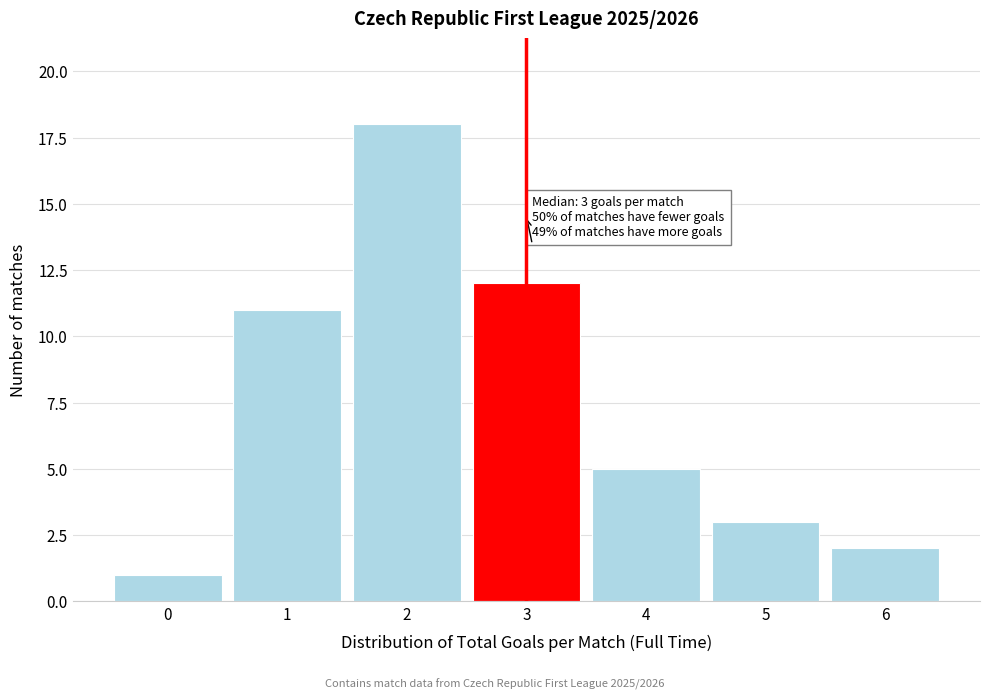

Reading left to right, extract all data points from this chart.

1	11	18	12	5	3	2